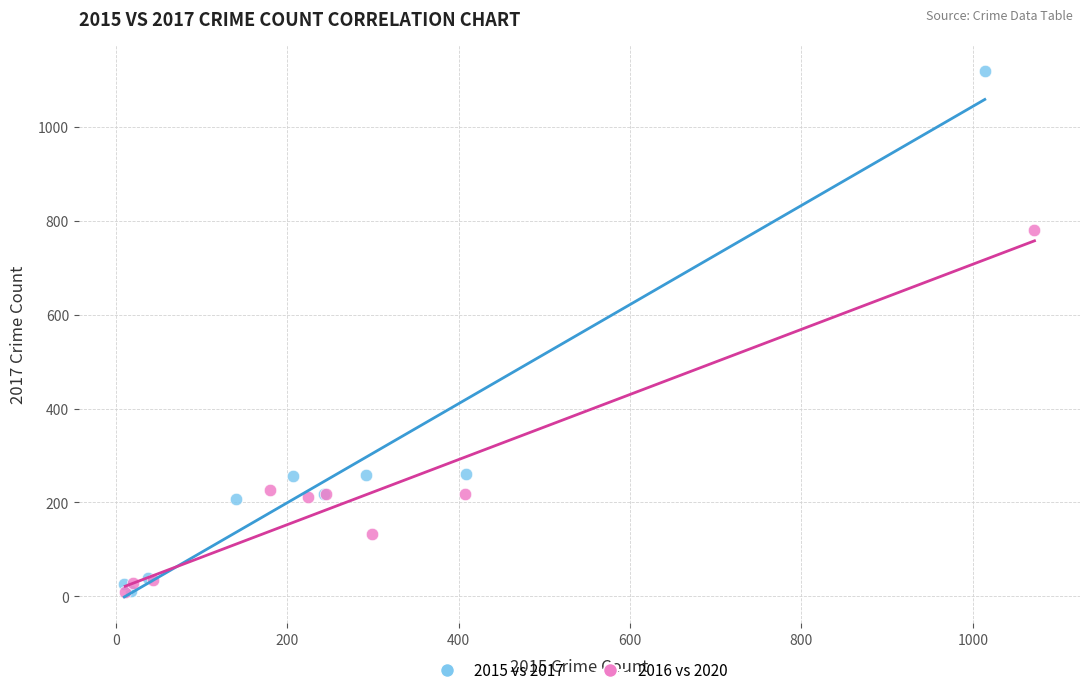

Which series contains the highest Y value?

2015 vs 2017